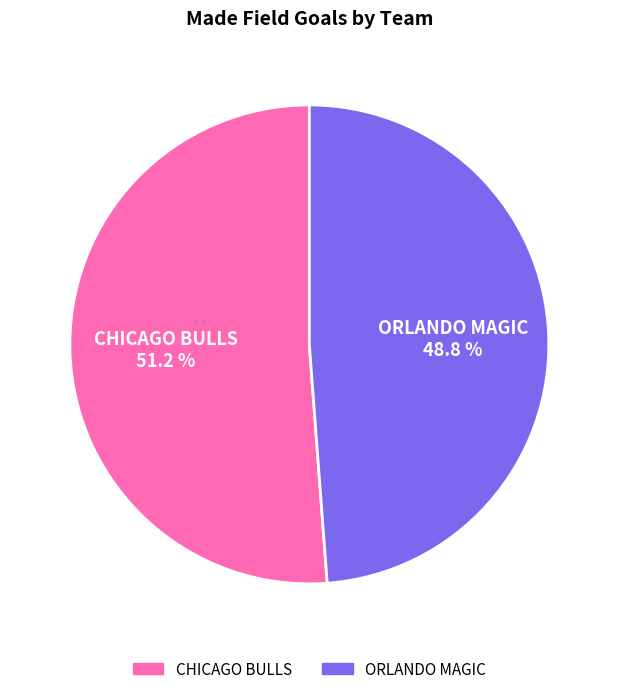

Is there a majority slice in this chart?

Yes